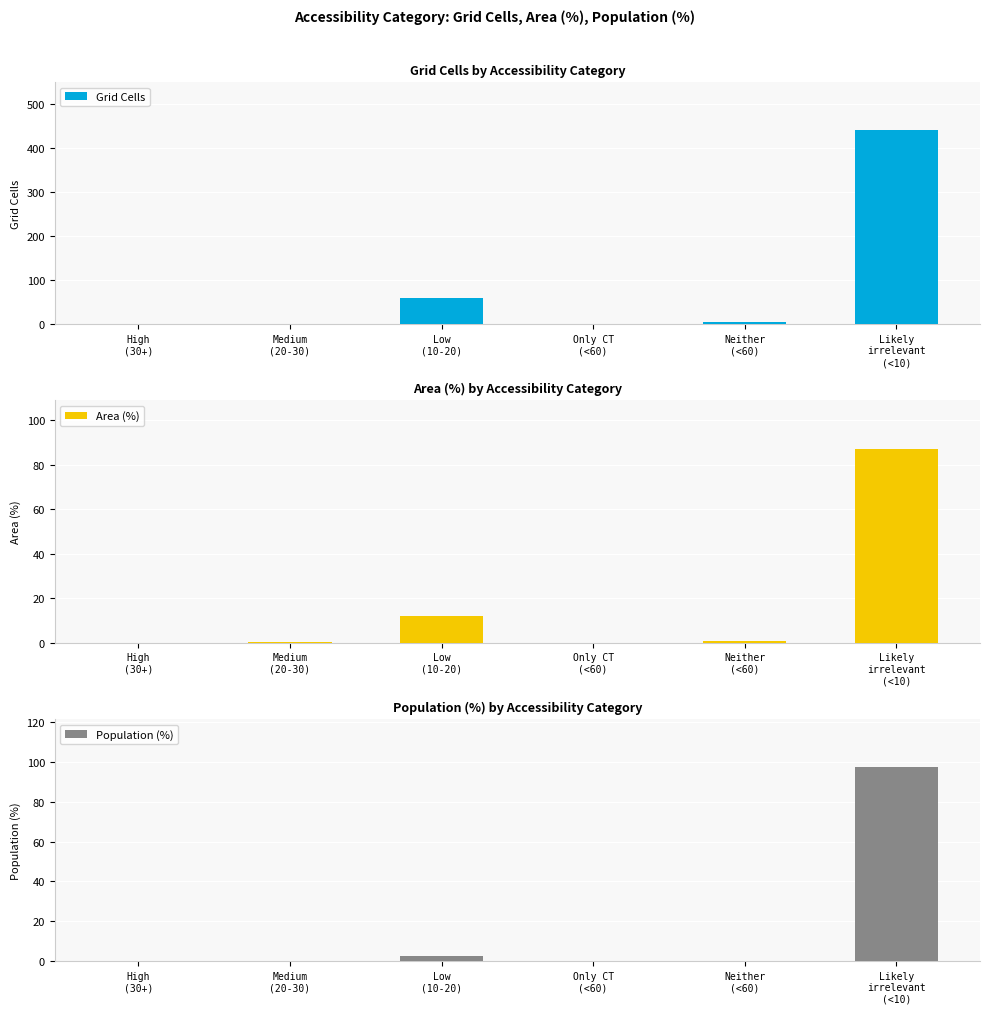

How many bars are there in total?

18